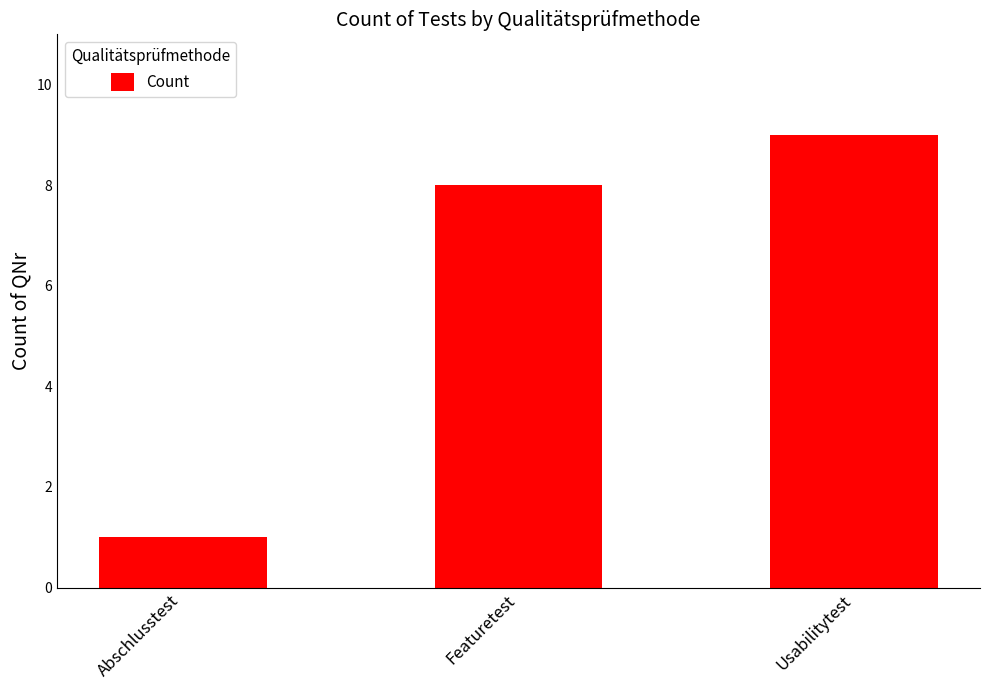

How many values are below 8?

1